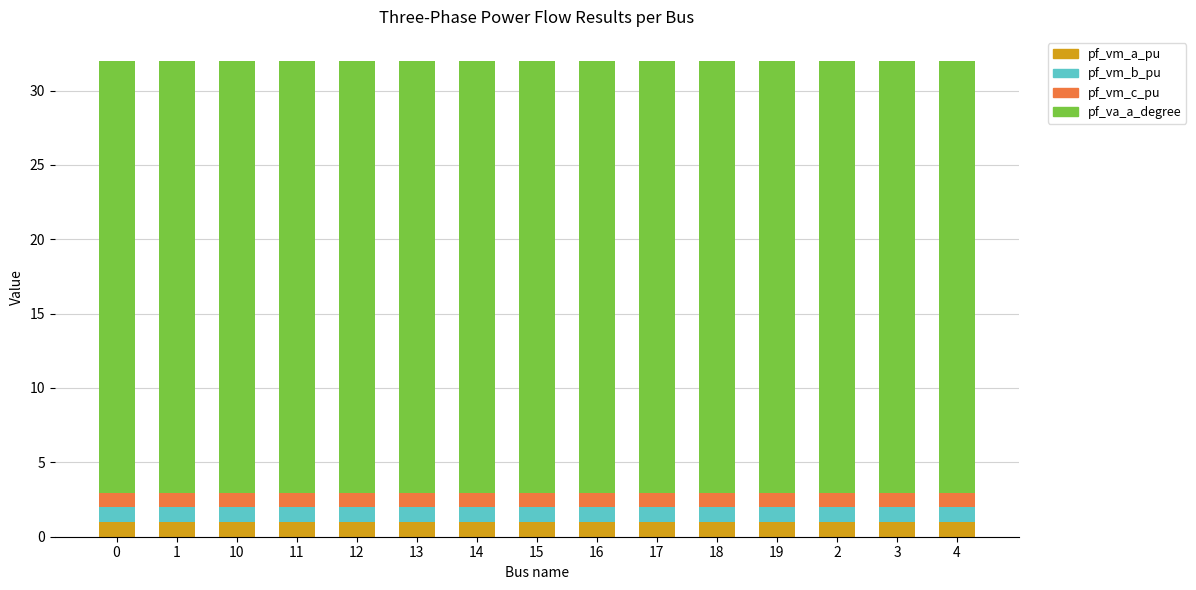

What is the total value across all series at 4?

32.0